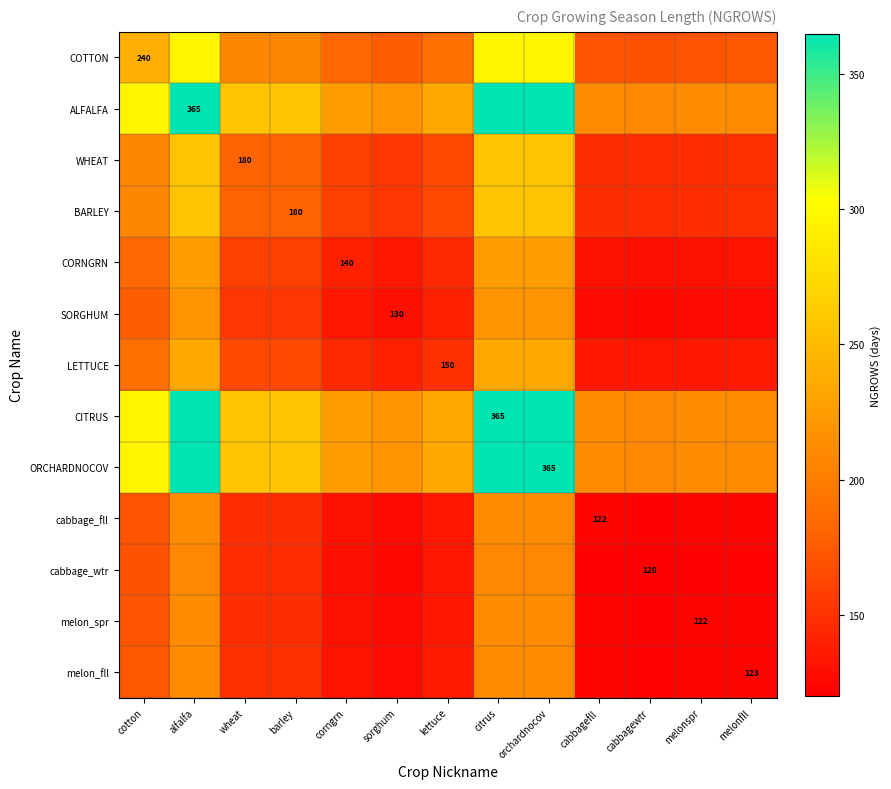

True or false: ALFALFA has a value of 297.6 at melonfll.

False